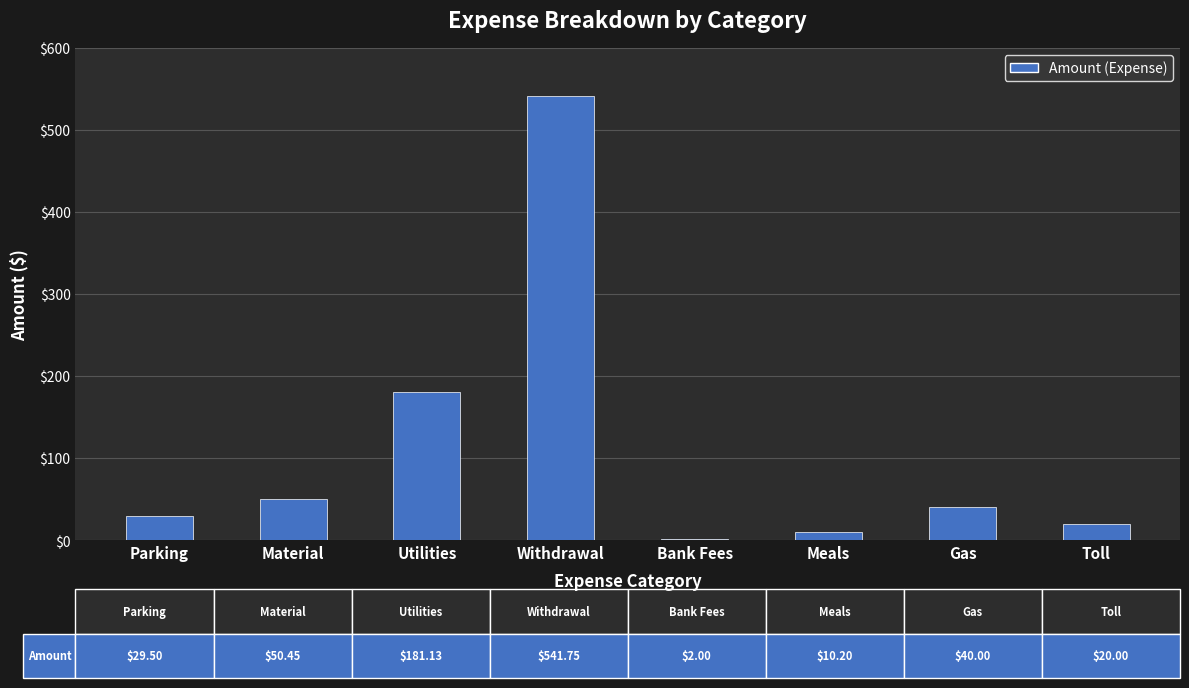

List the labels in order of value, smallest first.

Bank Fees, Meals, Toll, Parking, Gas, Material, Utilities, Withdrawal